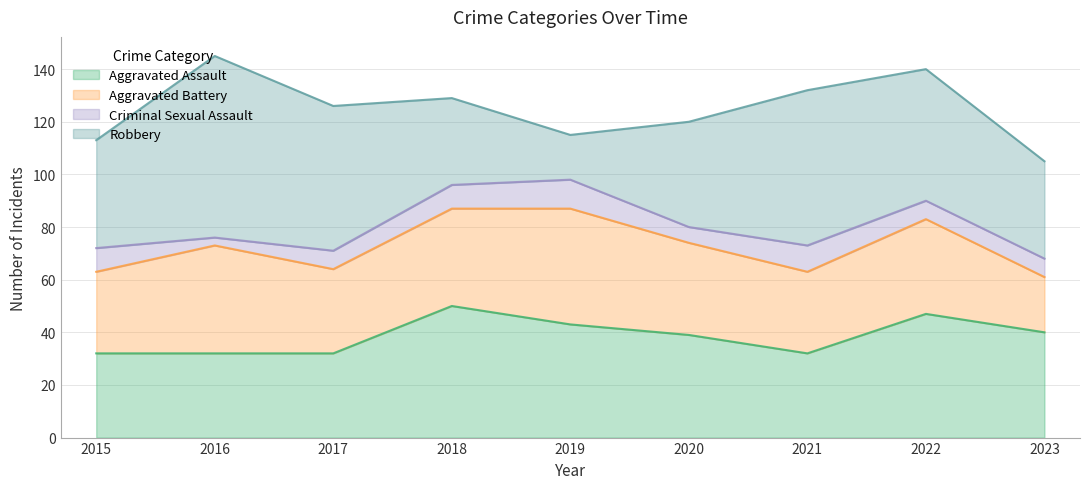

At which category does Aggravated Battery reach its first local peak?

2016